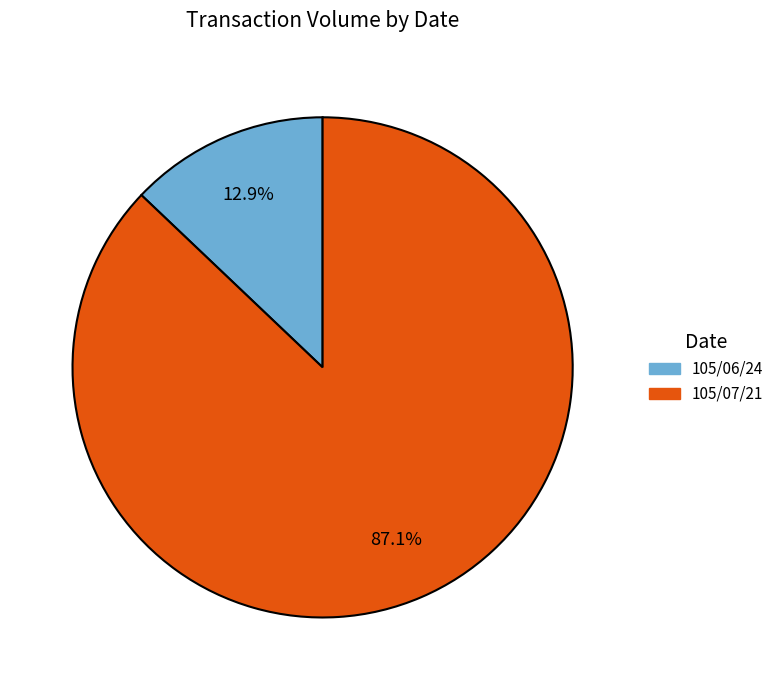

Is there any slice that represents more than half of the pie?

Yes